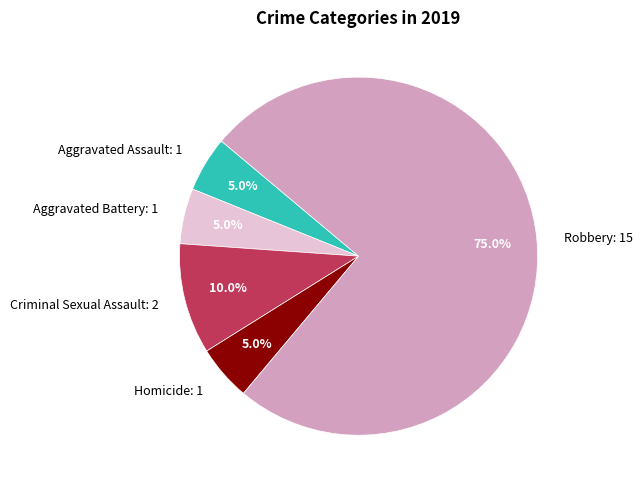

Is it true that Robbery is 89% of the pie?

False